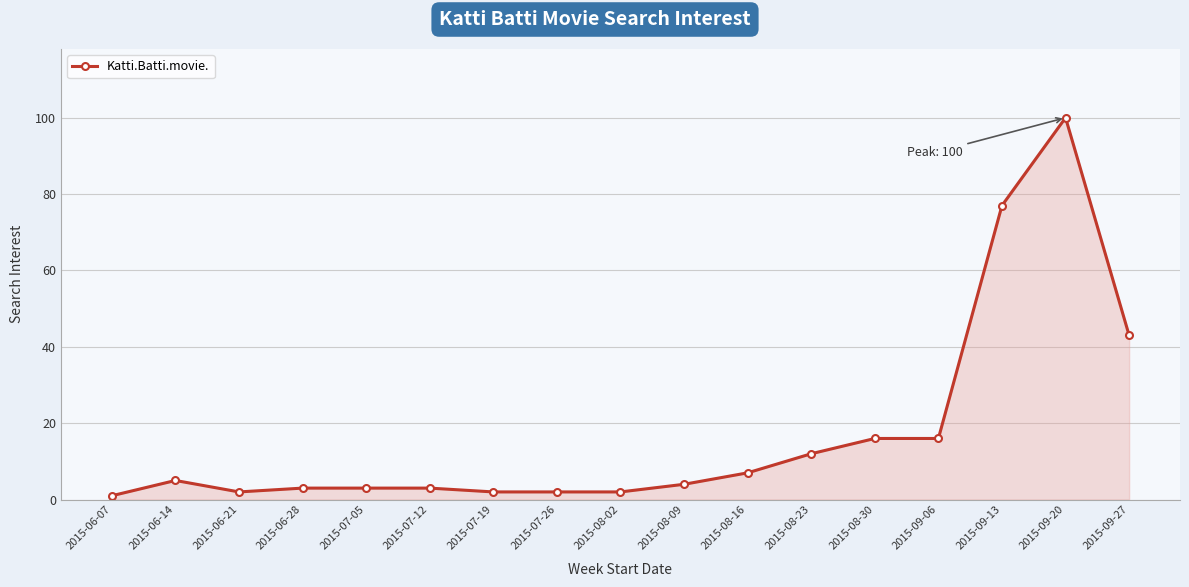

The chart shows a value of 2 at 2015-06-21. True or false?

True